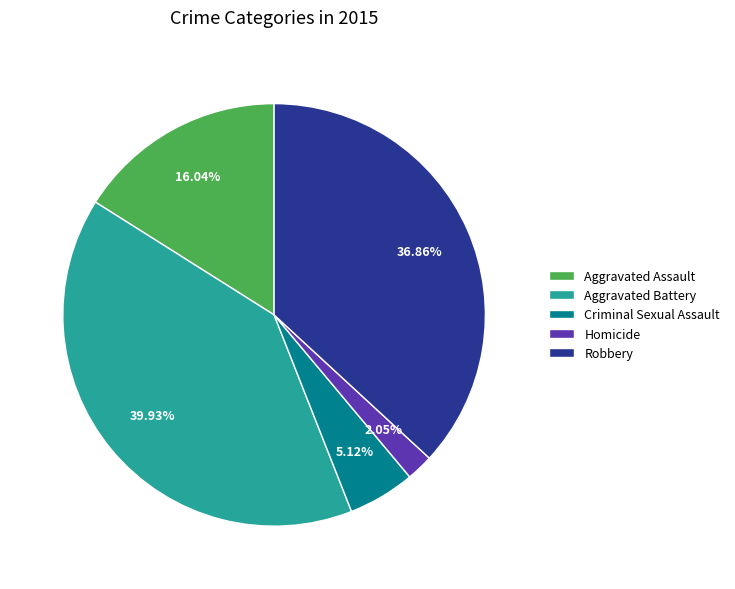

To the nearest percent, what is the average slice percentage?

20%